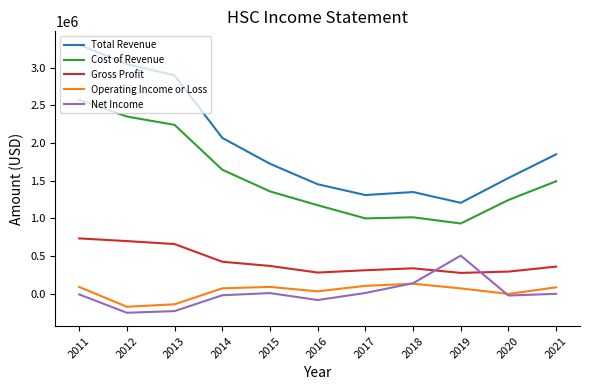

What is the smallest value displayed?

-254600